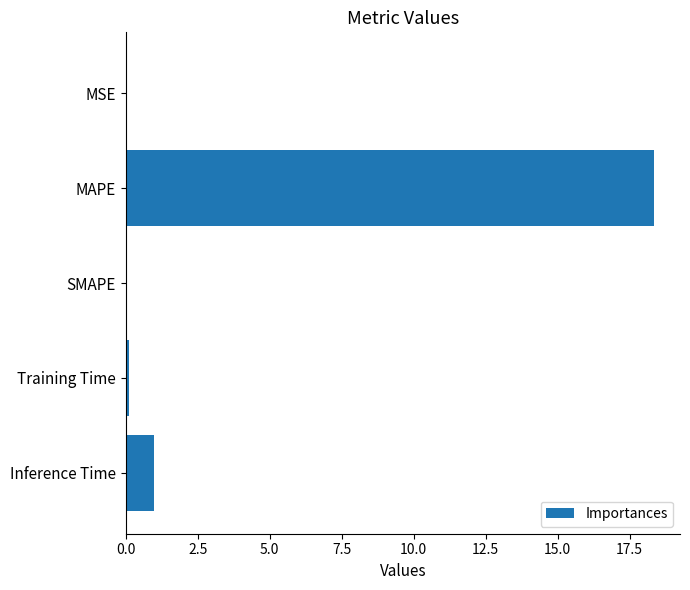

Which has a higher value, Training Time or Inference Time?

Inference Time